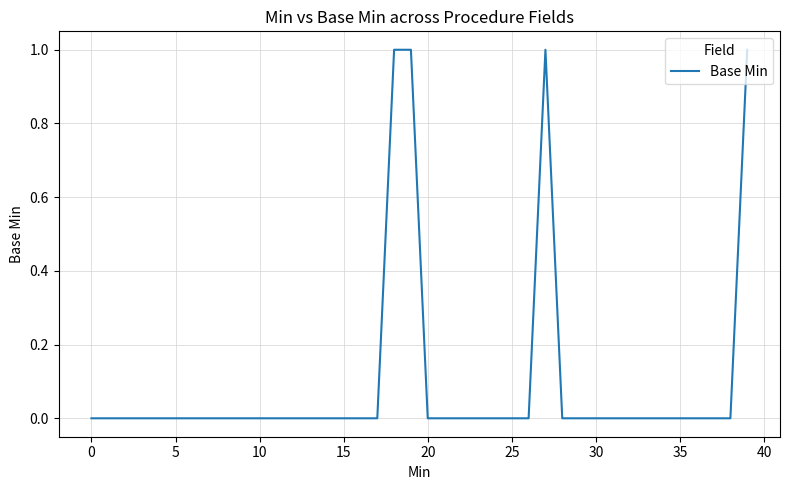

True or false: the data has more than 0 interior local peaks.

True